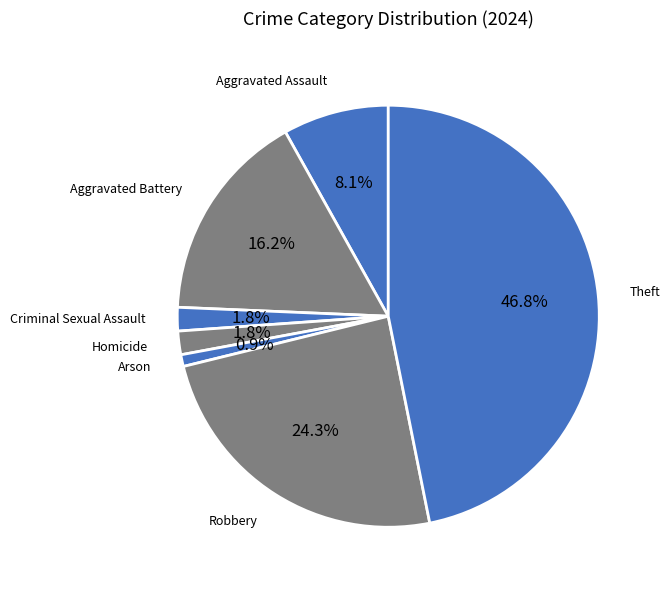

How many segments does this pie chart have?

7